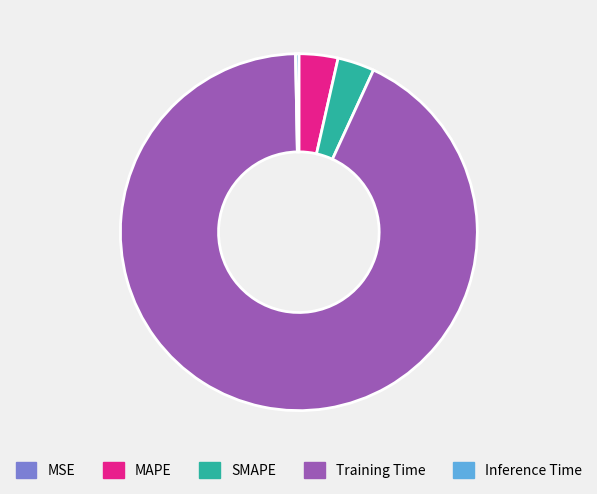

True or false: MAPE accounts for 17% of the total.

False